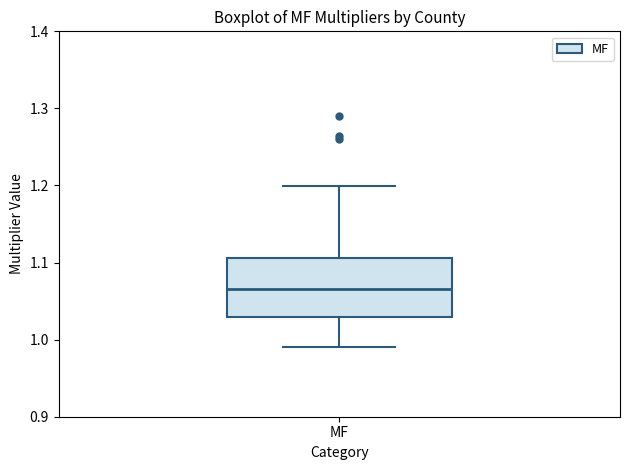

Read this box plot against the y-axis: the position of the median line, the range covered by the box, and the ends of both whiskers. The values are not printed on the chart, so give them approximately, as read against the axis.

median 1.07, box 1.03 to 1.11, whiskers 0.99 to 1.20